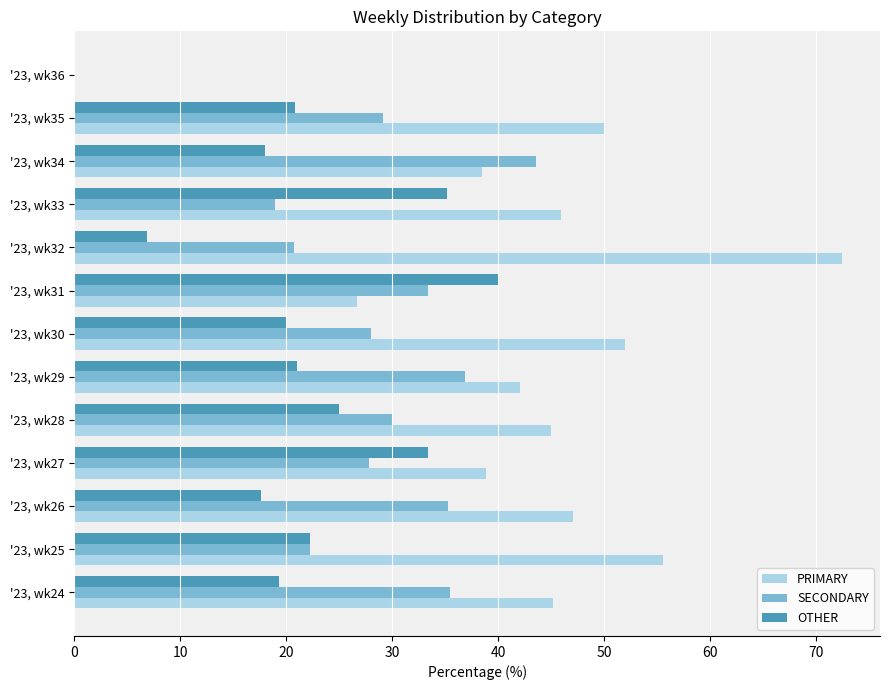

Which series has the largest total across all categories?

PRIMARY